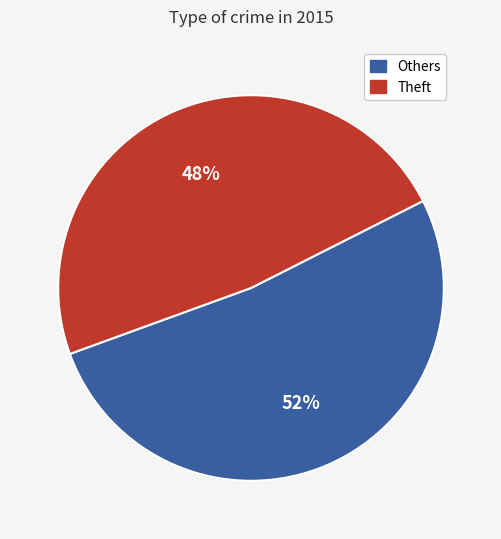

Is there a majority slice in this chart?

Yes